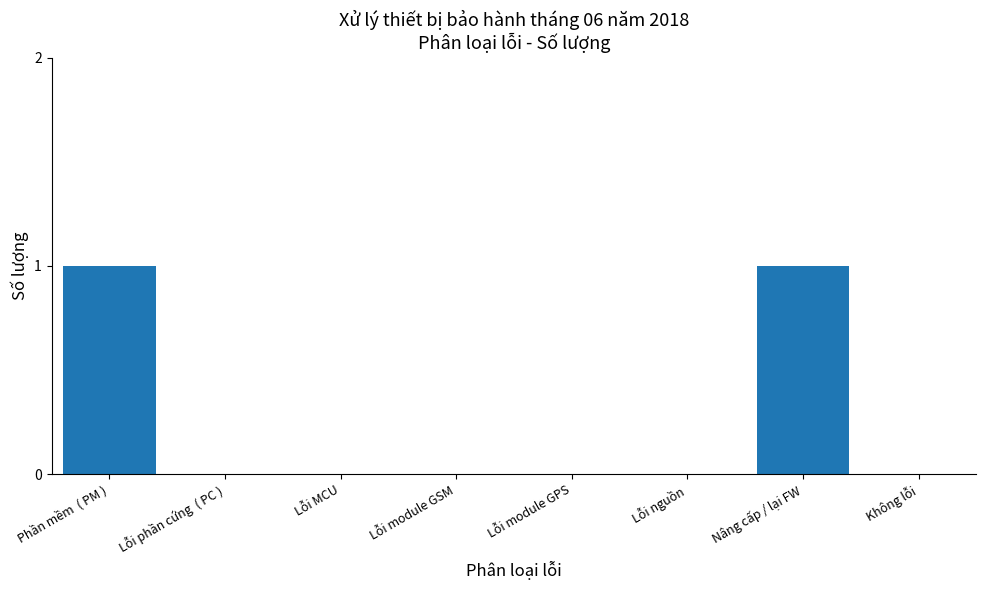

Reading right to left, transcribe all the data shown in this chart.

Không lỗi=0	Nâng cấp / lại FW=1	Lỗi nguồn=0	Lỗi module GPS=0	Lỗi module GSM=0	Lỗi MCU=0	Lỗi phần cứng  ( PC )=0	Phần mềm  ( PM )=1